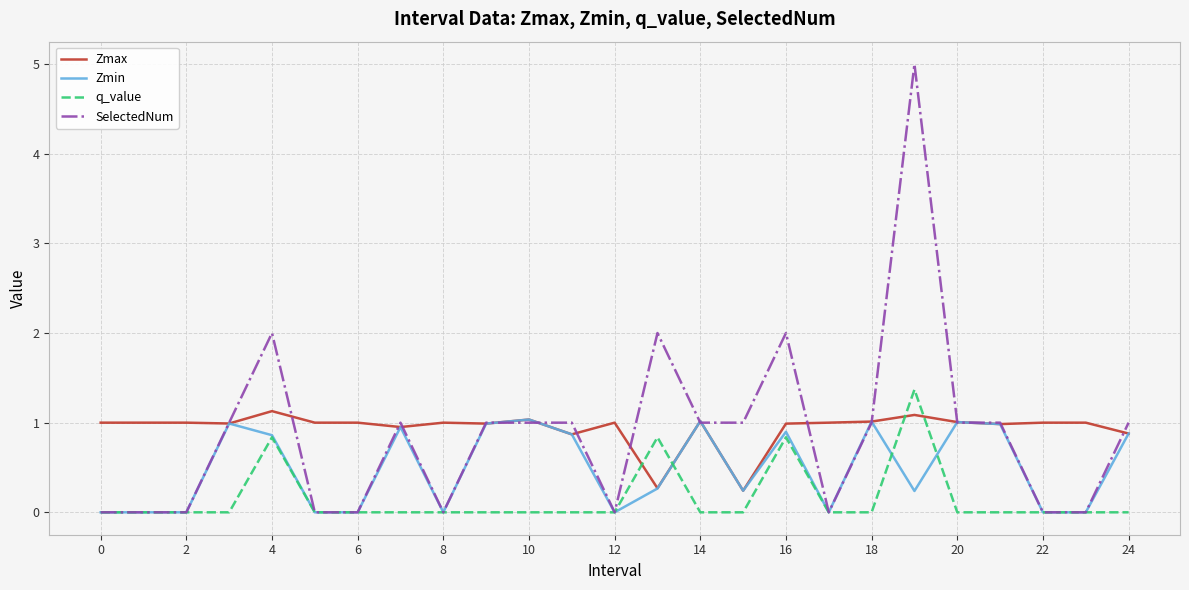

Which series has the widest spread of values?

SelectedNum